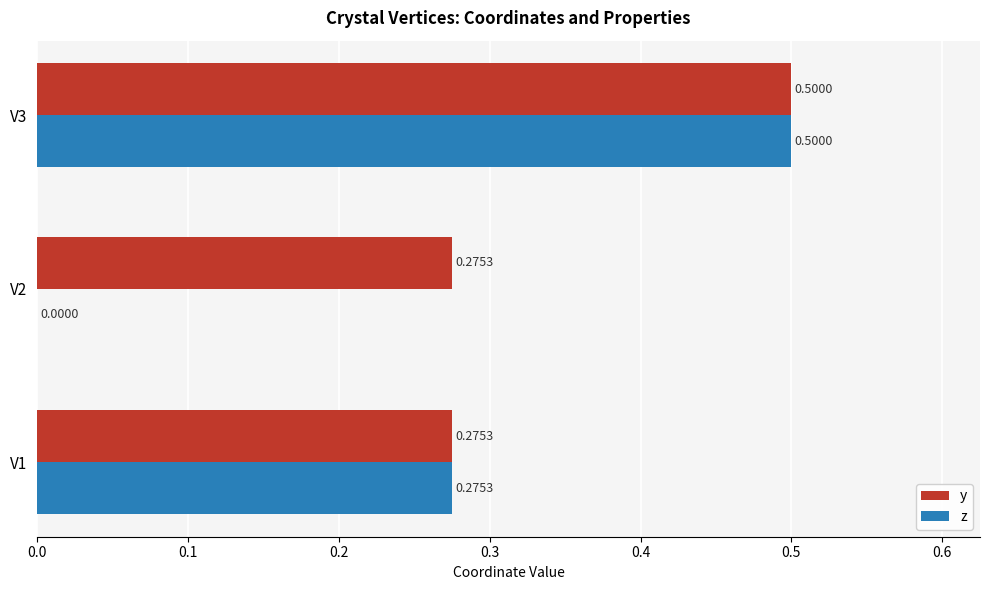

What is the sum of all y values?

1.1